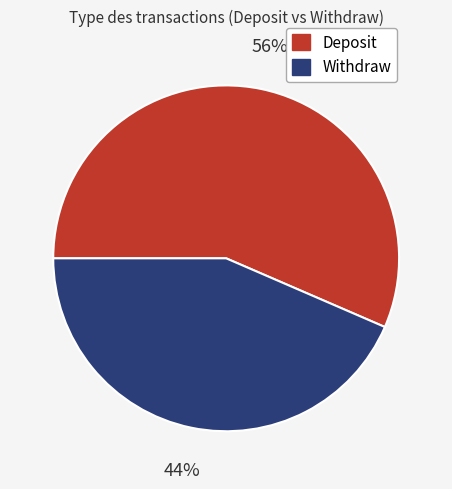

To the nearest percent, what is the average slice percentage?

50%